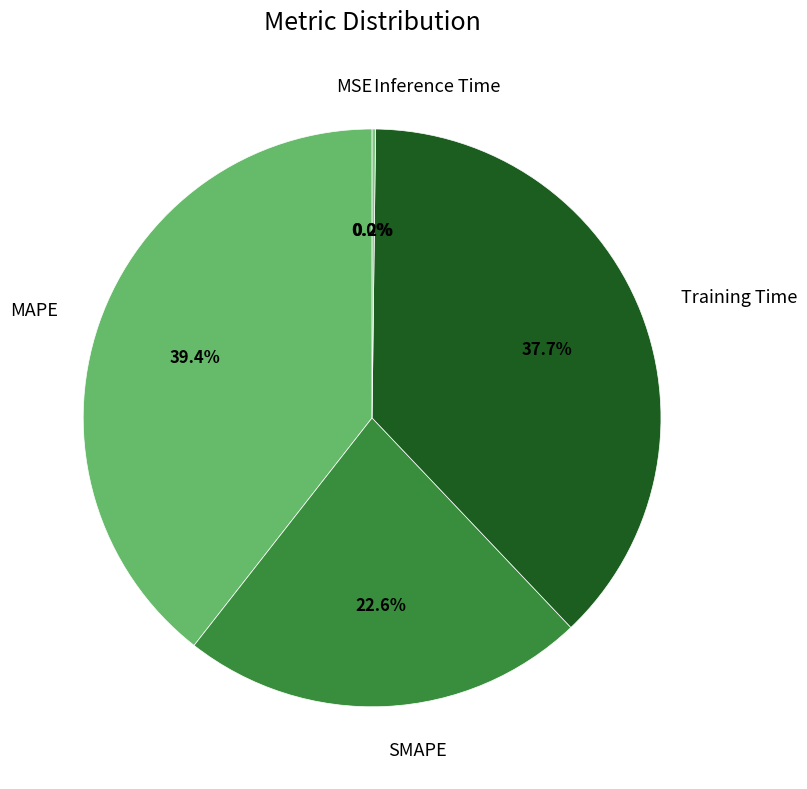

True or false: Inference Time accounts for 11% of the total.

False